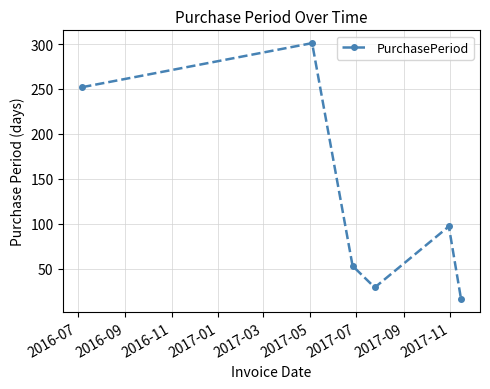

What is the value of the 1st point from the left?

252